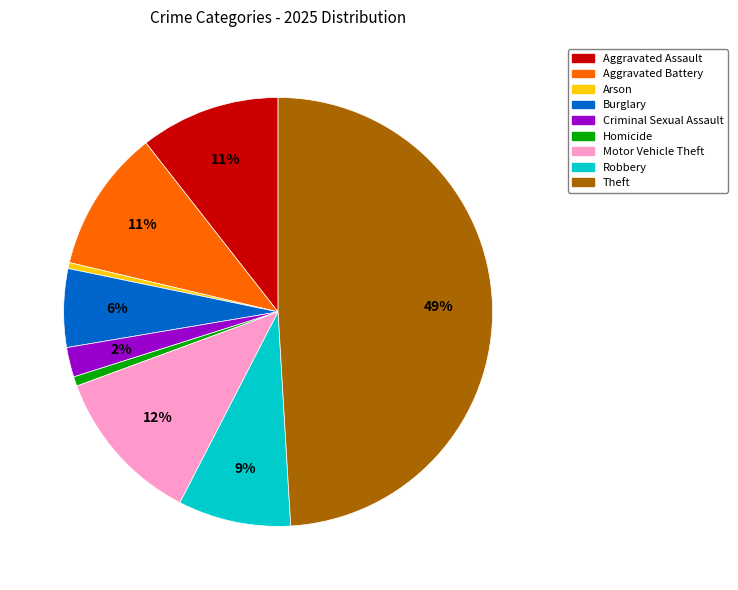

To the nearest percent, what portion does Aggravated Assault represent?

11%